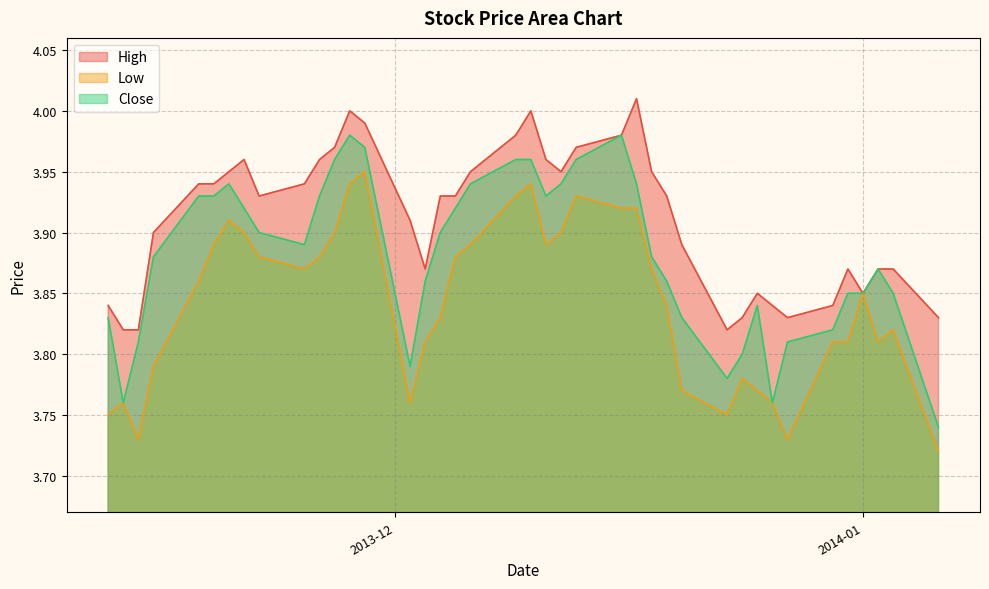

True or false: Low and Close cross at least once.

False